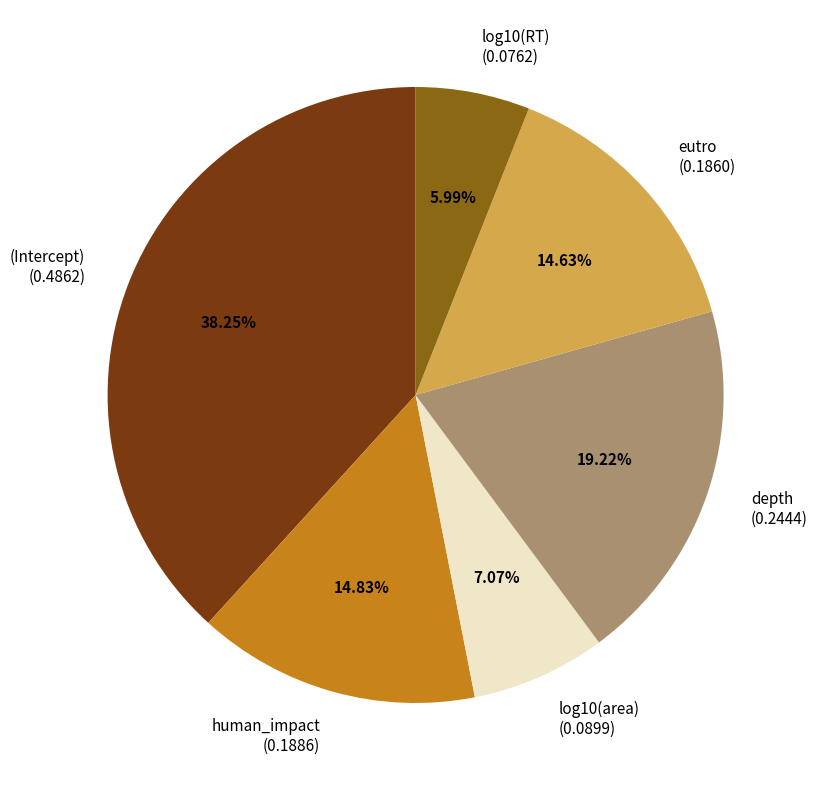

How many slices are in this pie chart?

6